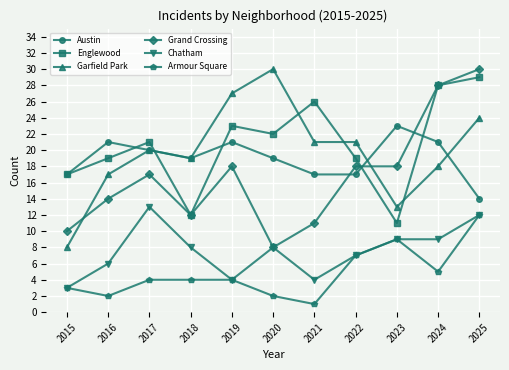

Reading left to right, what are all the values shown in this chart?

Austin: 2015=17	2016=21	2017=20	2018=19	2019=21	2020=19	2021=17	2022=17	2023=23	2024=21	2025=14
Englewood: 2015=17	2016=19	2017=21	2018=12	2019=23	2020=22	2021=26	2022=19	2023=11	2024=28	2025=29
Garfield Park: 2015=8	2016=17	2017=20	2018=19	2019=27	2020=30	2021=21	2022=21	2023=13	2024=18	2025=24
Grand Crossing: 2015=10	2016=14	2017=17	2018=12	2019=18	2020=8	2021=11	2022=18	2023=18	2024=28	2025=30
Chatham: 2015=3	2016=6	2017=13	2018=8	2019=4	2020=8	2021=4	2022=7	2023=9	2024=9	2025=12
Armour Square: 2015=3	2016=2	2017=4	2018=4	2019=4	2020=2	2021=1	2022=7	2023=9	2024=5	2025=12